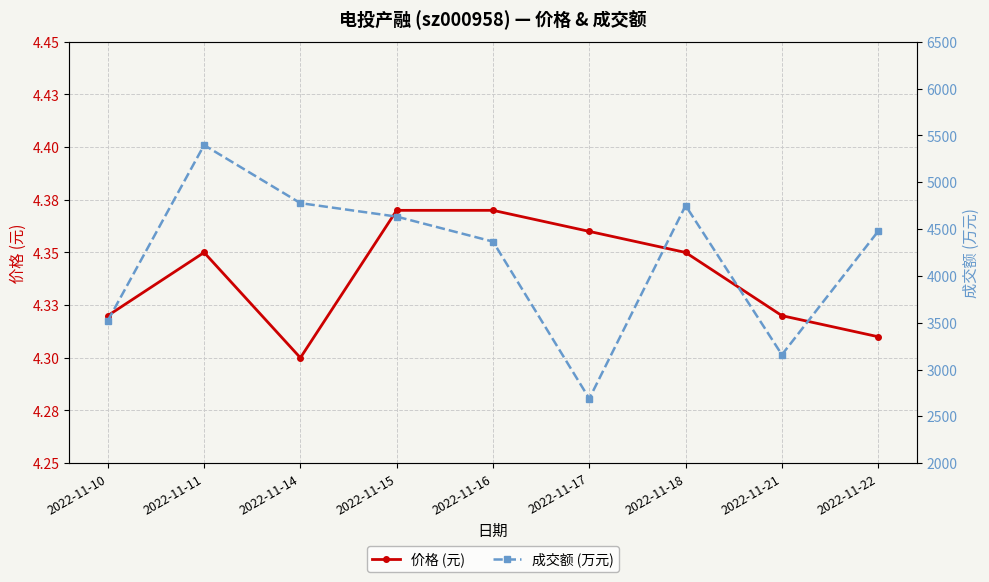

At which label does 成交额 (万元) first exceed 4477?

2022-11-11